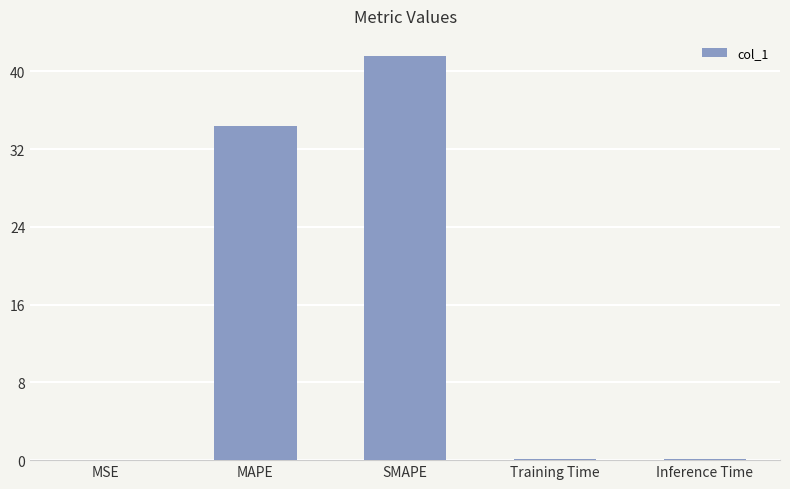

Between MSE and MAPE, which is larger?

MAPE